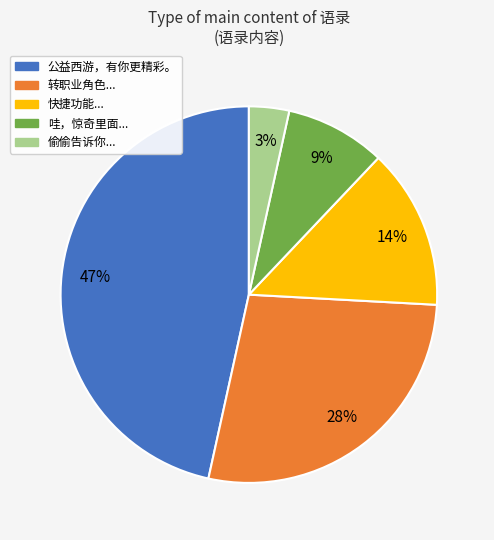

To the nearest percent, what is the average slice percentage?

20%